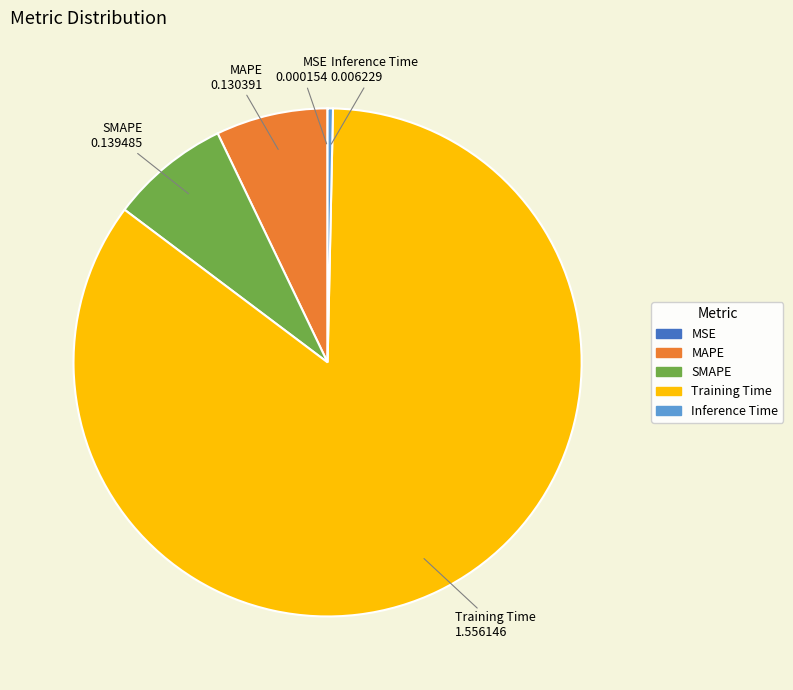

Between SMAPE and Training Time, which is larger?

Training Time